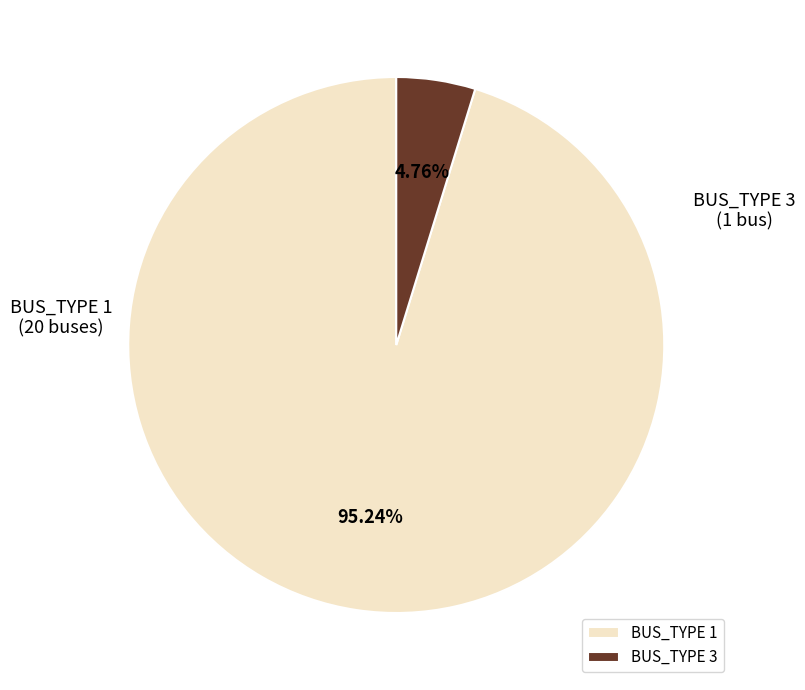

Which category accounts for the majority?

BUS_TYPE 1